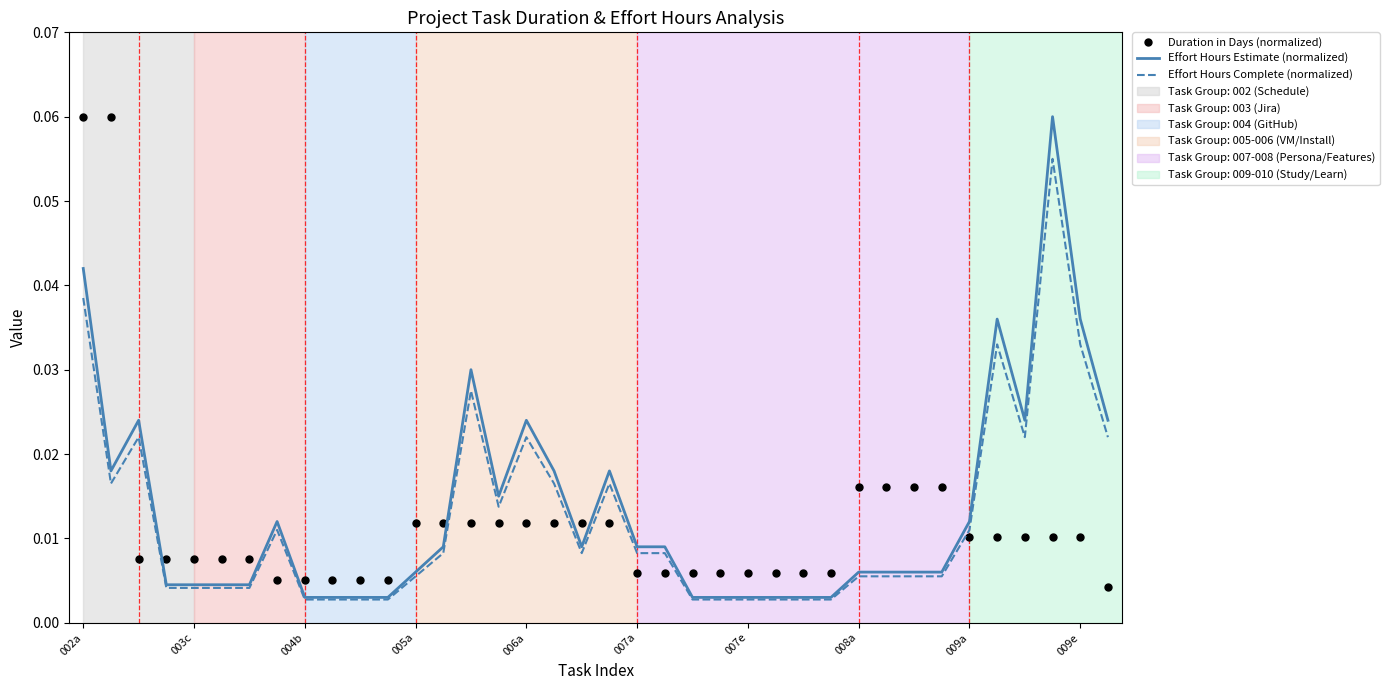

After their last crossing, which series has the higher values: Effort Hours Complete (normalized) or Duration in Days (normalized)?

Effort Hours Complete (normalized)